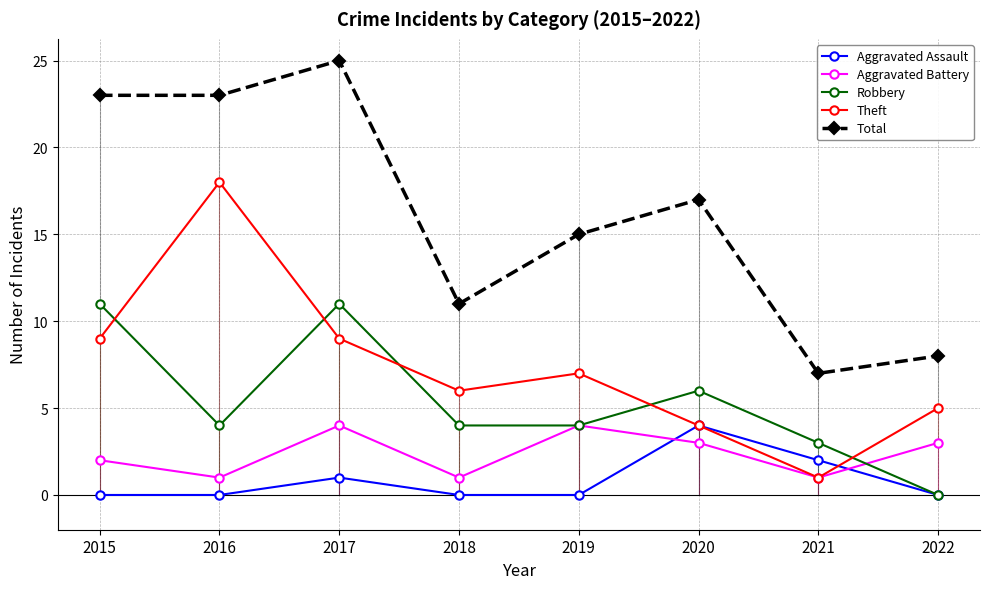

Reading right to left, extract all data points from this chart.

Aggravated Assault: 0	2	4	0	0	1	0	0
Aggravated Battery: 3	1	3	4	1	4	1	2
Robbery: 0	3	6	4	4	11	4	11
Theft: 5	1	4	7	6	9	18	9
Total: 8	7	17	15	11	25	23	23